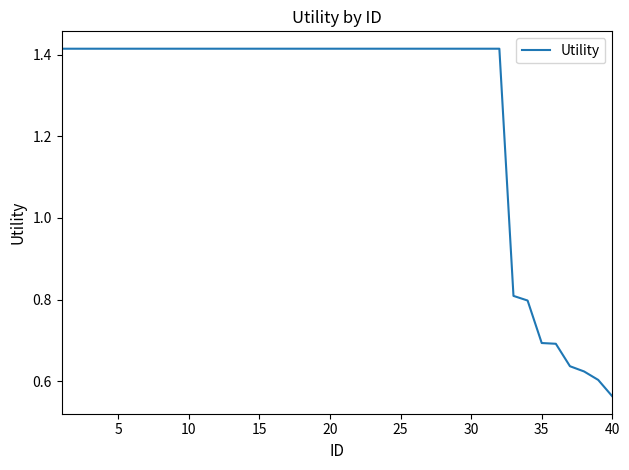

Does the chart have visible grid lines?

No